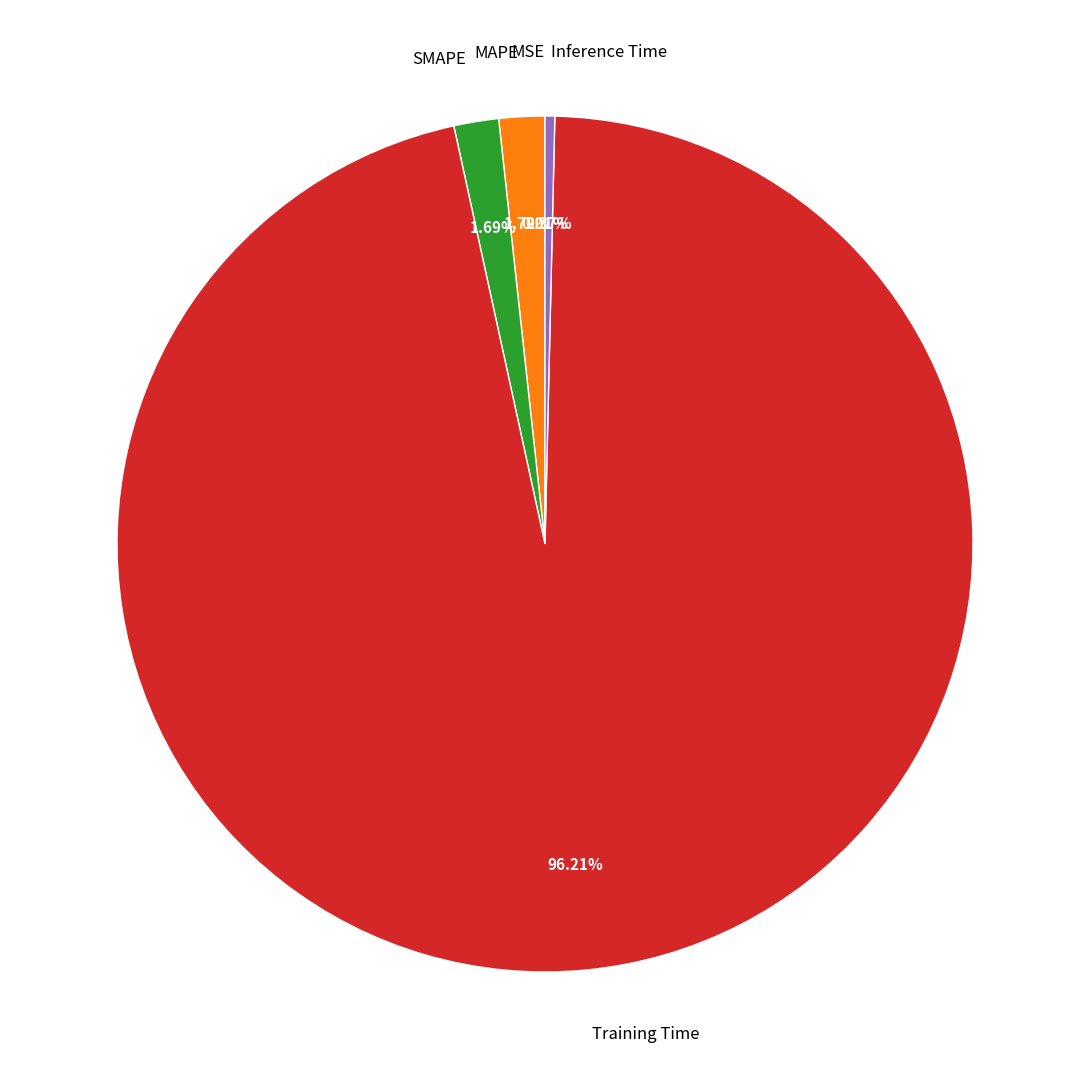

Is there a majority slice in this chart?

Yes